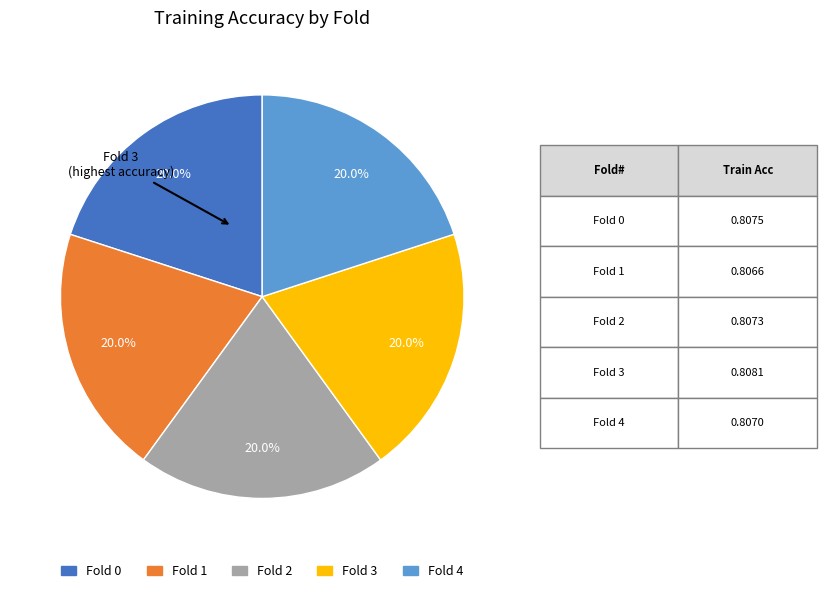

The Fold 1 slice represents 20% of the pie. True or false?

True